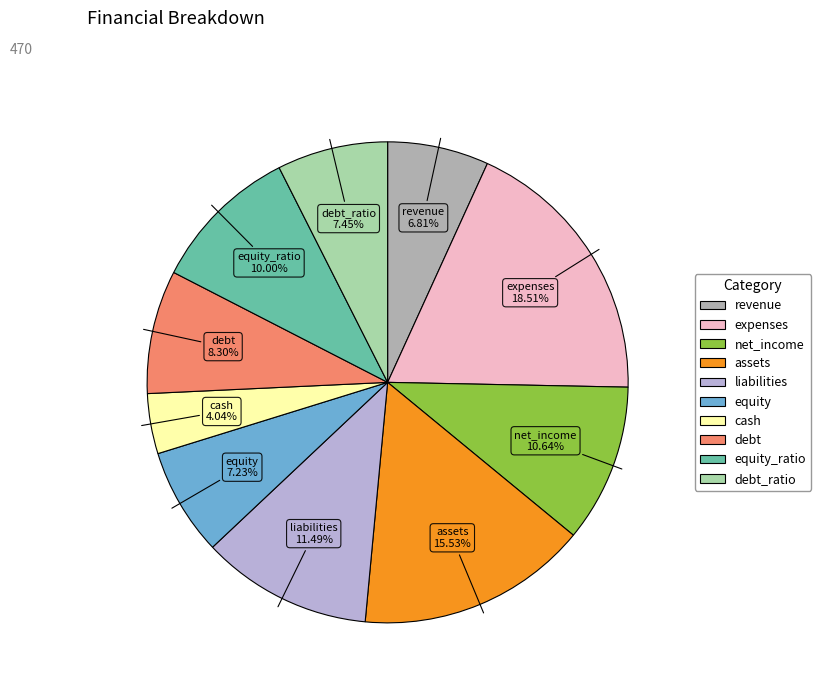

Is there a majority slice in this chart?

No